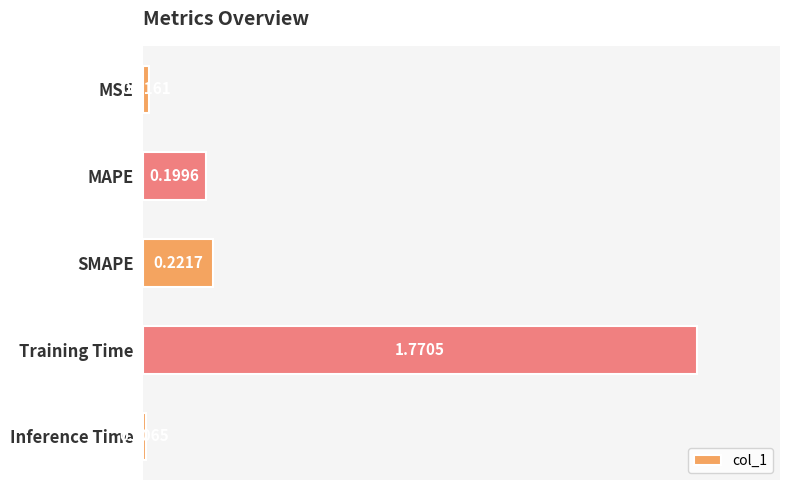

How many bars are there in total?

5